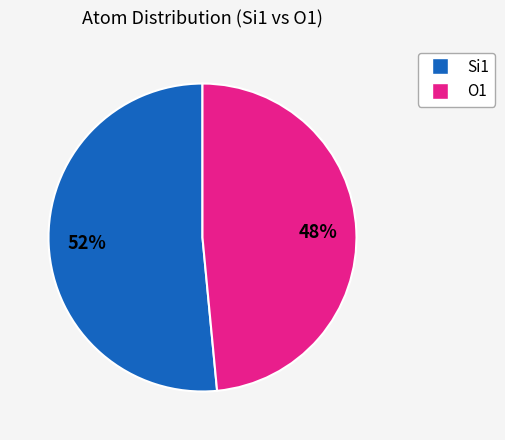

To the nearest percent, what is the average slice percentage?

50%